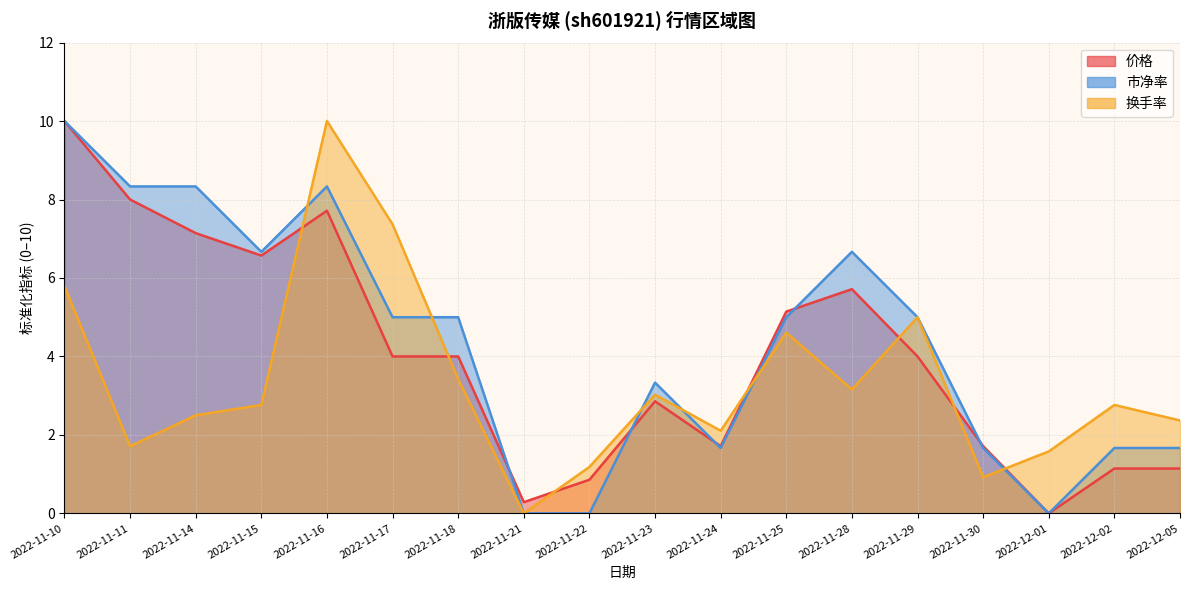

What is the sum of the 价格 values at 2022-11-11 and 2022-11-23?

10.9